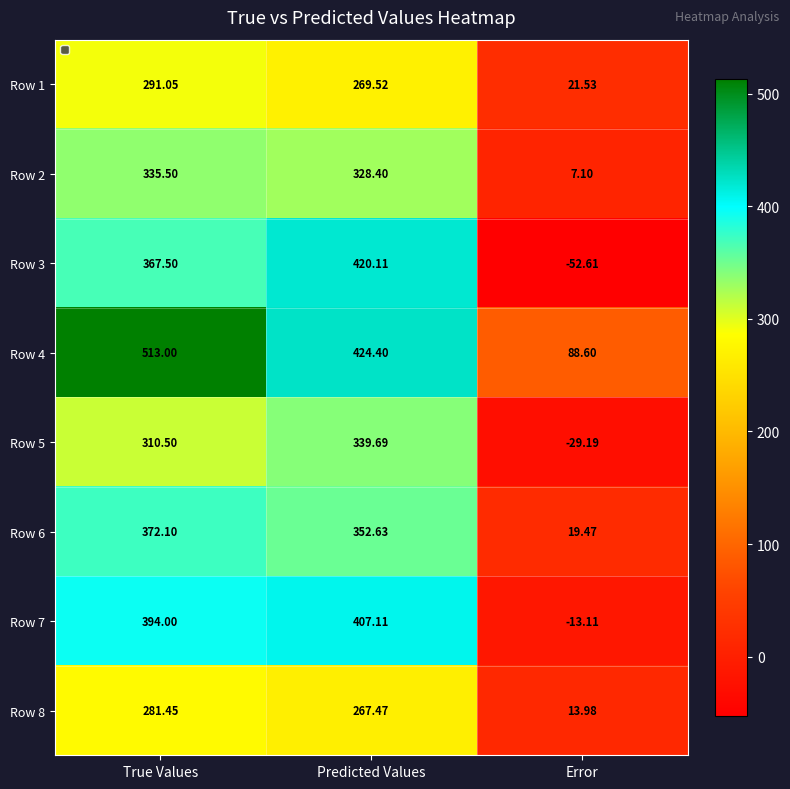

Which category has the lowest value in the Row 5 series?

Error